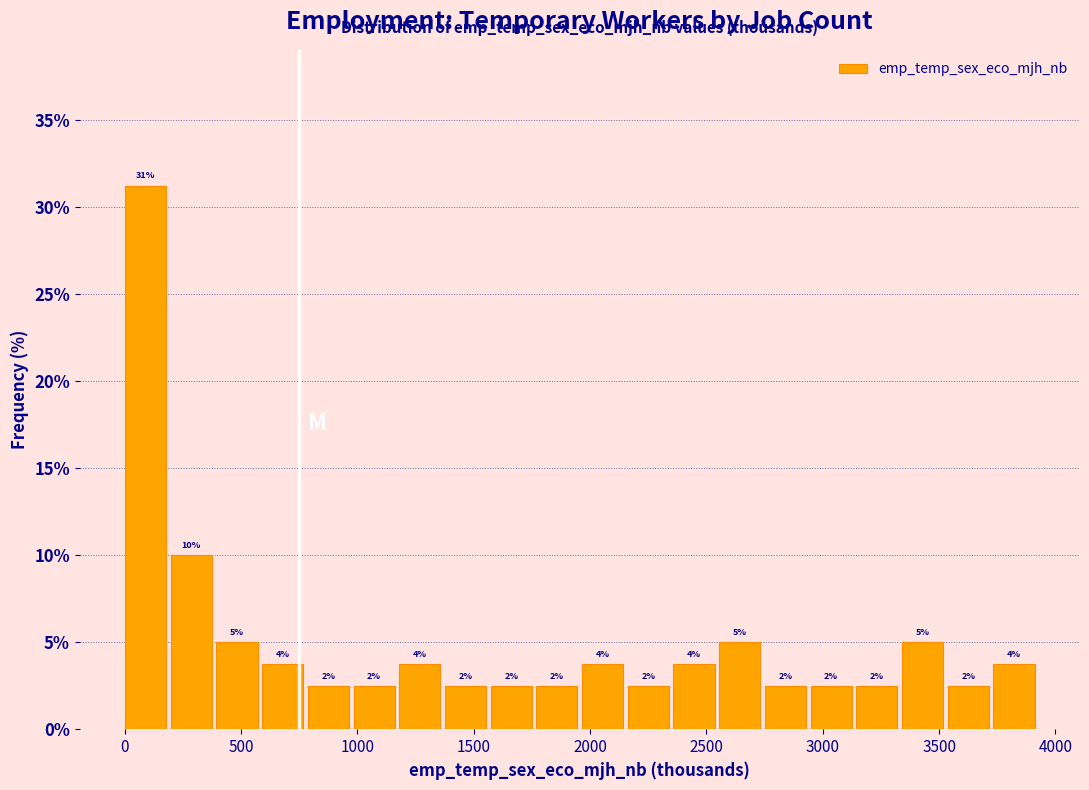

Around what value on the x-axis is the tallest bar? Give the approximate position of its centre, as read against the axis.

100